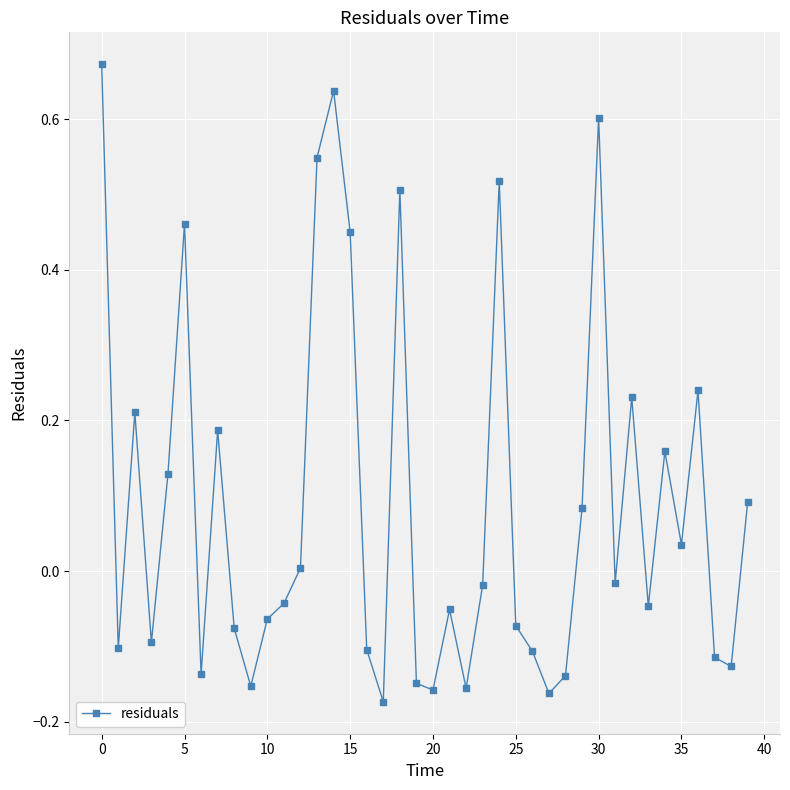

What is the difference between the second highest and minimum values?

0.8